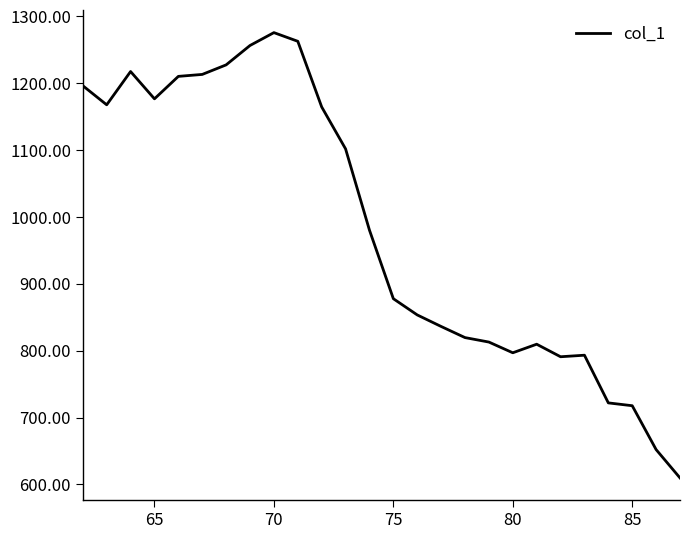

What is the maximum value shown in the chart?

1275.6